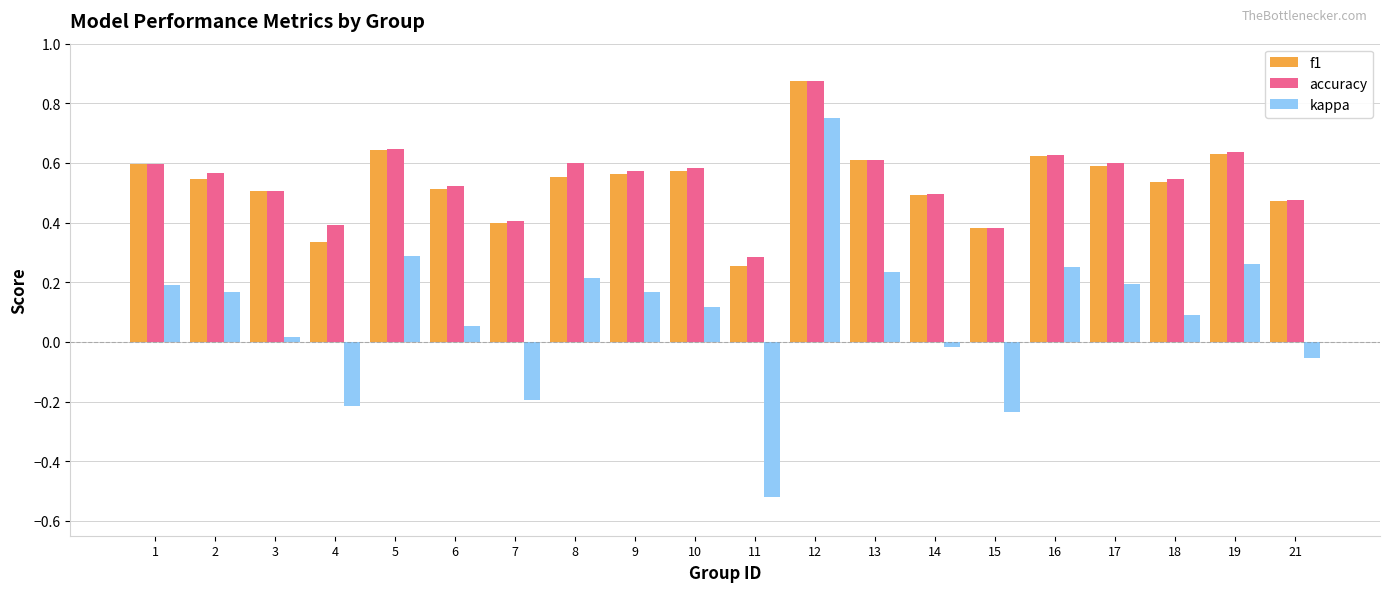

Is it true that accuracy equals 0.6 at 5?

True